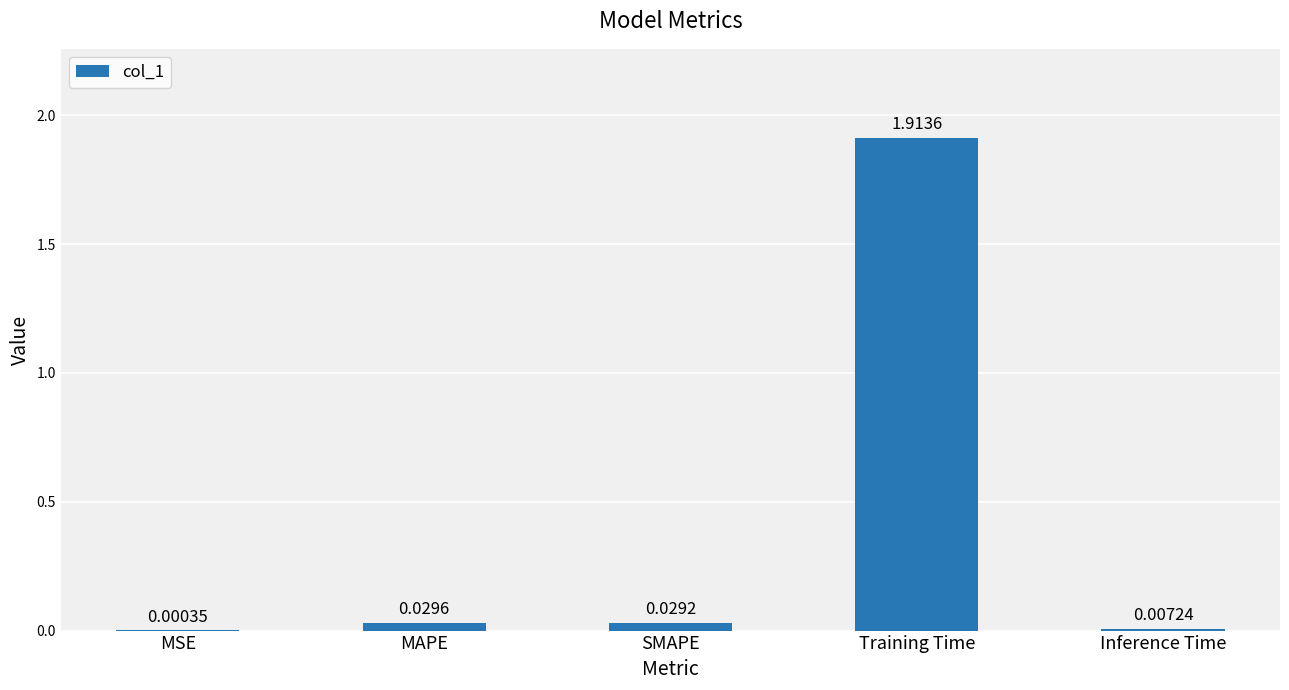

Are the bars horizontal?

No